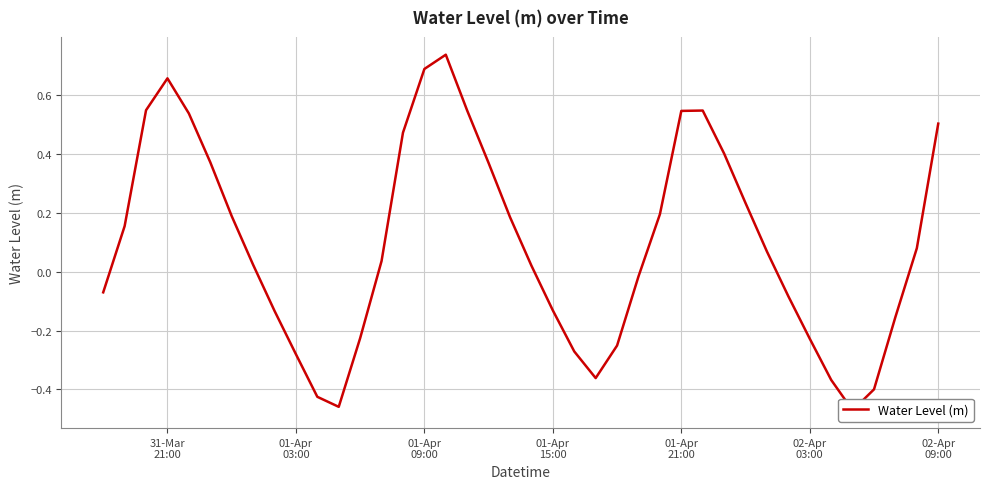

What position from the left is 02-Apr 09:00?

40